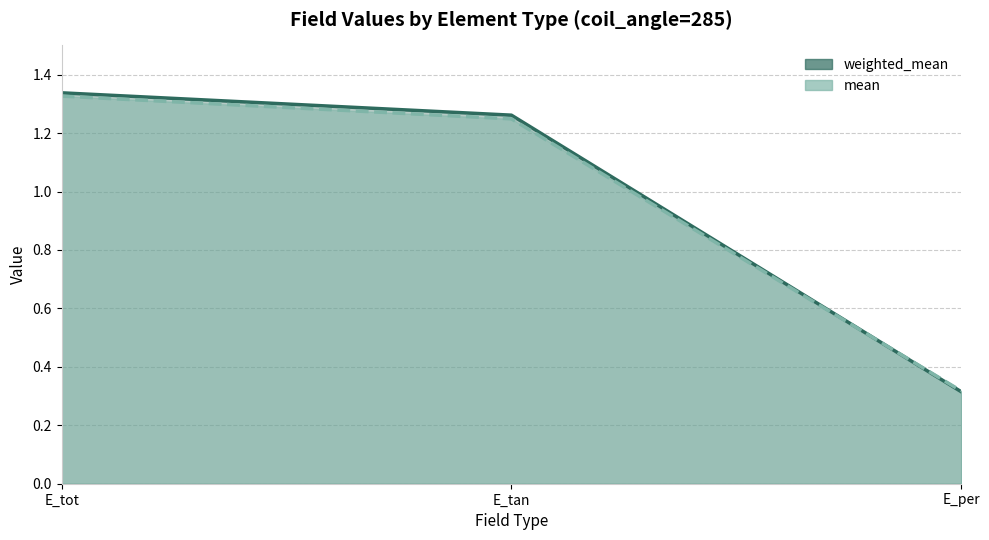

How many weighted_mean values are between 0 and 1?

1